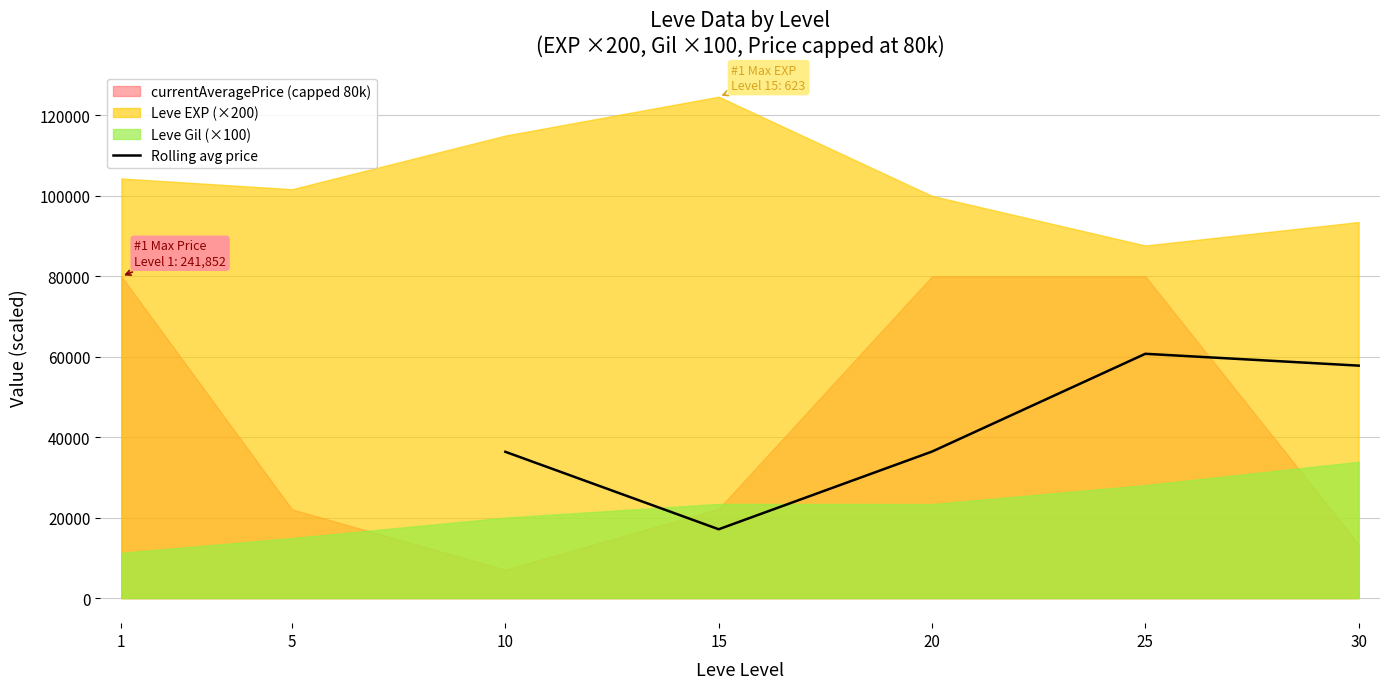

The value of Rolling avg price at 20 is 22040.6. True or false?

False